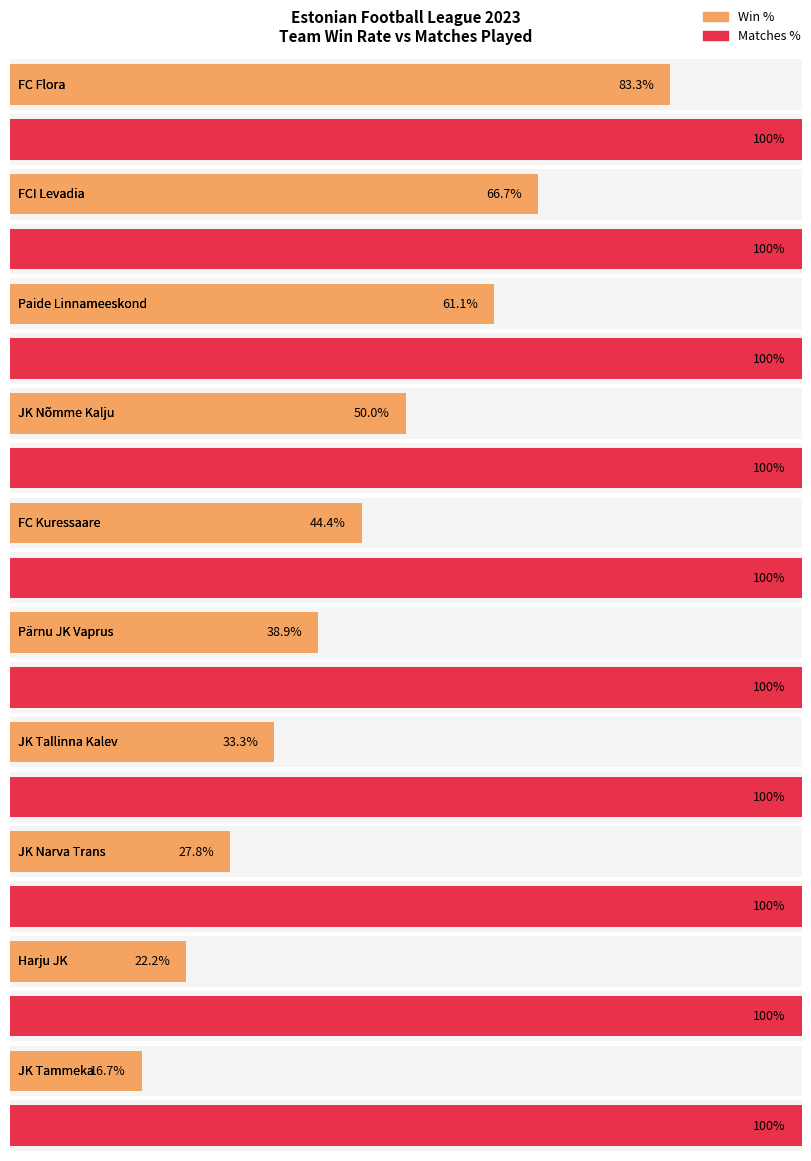

What is the sum of all Matches values?

180